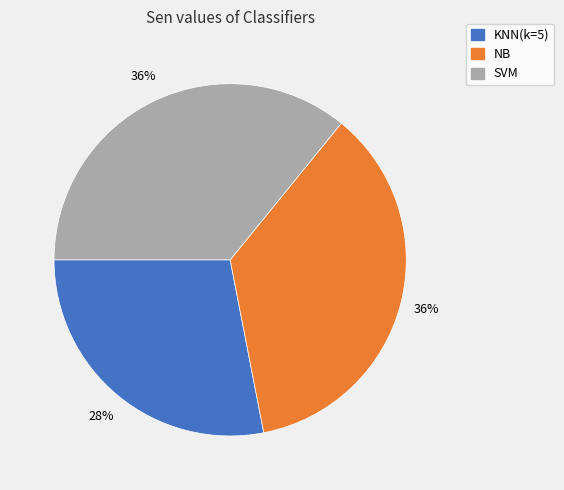

Which category has the smallest portion of the pie?

KNN(k=5)